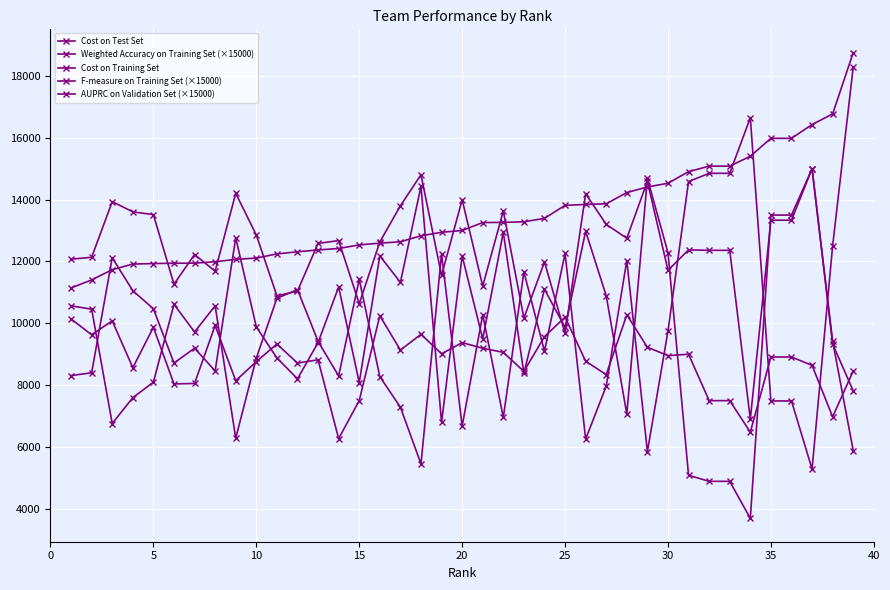

Reading left to right, list all the values displayed in this chart.

Cost on Test Set: 11144.0	11403.0	11735.0	11916.0	11933.0	11943.0	11946.0	11990.0	12069.0	12110.0	12244.0	12313.0	12373.0	12419.0	12536.0	12593.0	12637.0	12831.0	12944.0	13002.0	13259.0	13264.0	13283.0	13394.0	13815.0	13844.0	13866.0	14228.0	14410.0	14529.0	14905.0	15083.0	15083.0	15402.0	15982.0	15982.0	16427.0	16773.0	18754.0
Weighted Accuracy on Training Set (×15000): 12075.0	12135.0	13935.0	13605.0	13515.0	11265.0	12225.0	11685.0	14205.0	12855.0	10890.0	11040.0	12585.0	12675.0	10635.0	12630.0	13800.0	14805.0	11550.0	13995.0	11205.0	13635.0	10170.0	11985.0	9675.0	14190.0	13200.0	12750.0	14595.0	11715.0	12375.0	12360.0	12360.0	6900.0	13335.0	13335.0	15000.0	9420.0	5880.0
Cost on Training Set: 10565.0	10458.0	6760.0	7595.0	8097.0	10615.0	9720.0	10567.0	6284.0	8876.0	10810.0	11089.0	9417.0	8298.0	11422.0	8276.0	7287.0	5455.0	12244.0	6675.0	10277.0	6956.0	11662.0	9101.0	12260.0	6256.0	7968.0	12031.0	5848.0	9749.0	14584.0	14851.0	14851.0	16647.0	7489.0	7489.0	5286.0	12508.0	18291.0
F-measure on Training Set (×15000): 8310.0	8400.0	12120.0	11055.0	10470.0	8715.0	9195.0	8460.0	12765.0	9885.0	8880.0	8205.0	9375.0	11175.0	8085.0	12180.0	11325.0	14430.0	6795.0	12180.0	9495.0	12945.0	8385.0	11100.0	9870.0	12975.0	10890.0	7065.0	14685.0	12285.0	5085.0	4890.0	4890.0	3690.0	13500.0	13500.0	15000.0	9330.0	7815.0
AUPRC on Validation Set (×15000): 10140.0	9630.0	10080.0	8565.0	9870.0	8040.0	8055.0	9930.0	8145.0	8760.0	9330.0	8715.0	8820.0	6270.0	7500.0	10245.0	9135.0	9645.0	9015.0	9375.0	9195.0	9060.0	8445.0	9570.0	10200.0	8775.0	8340.0	10275.0	9225.0	8955.0	9000.0	7500.0	7500.0	6480.0	8910.0	8910.0	8640.0	6975.0	8460.0